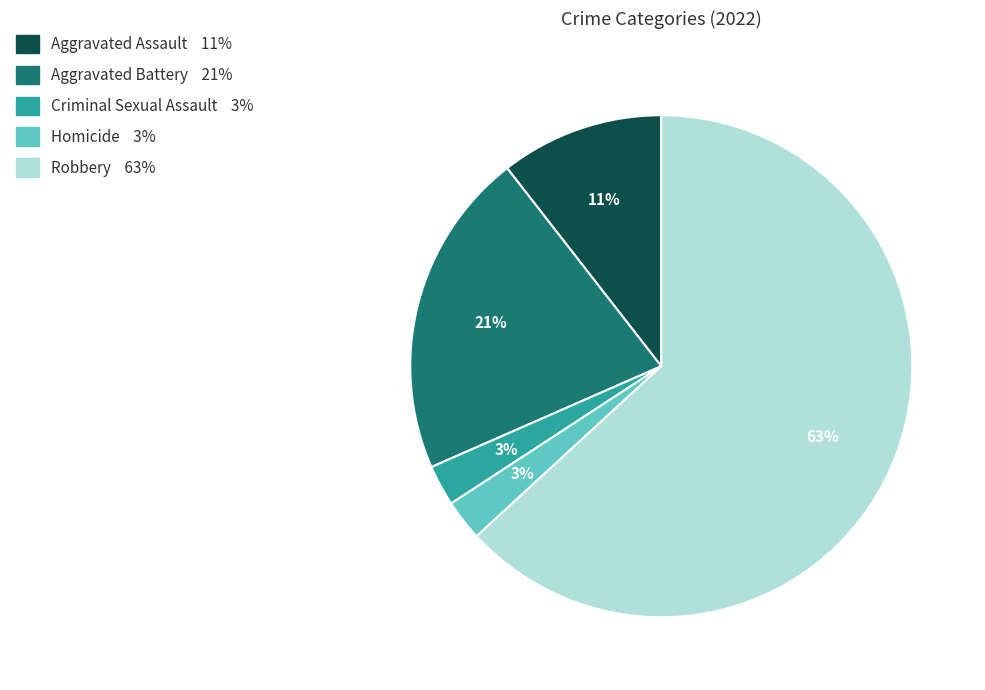

True or false: Homicide accounts for 3% of the total.

True